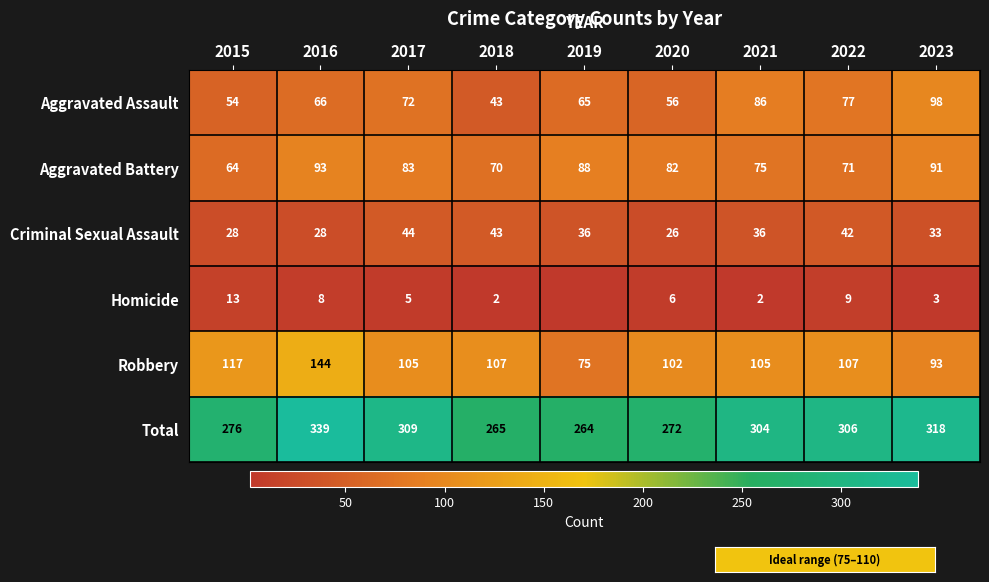

What is the difference between the maximum and second lowest values in the Total series?

74